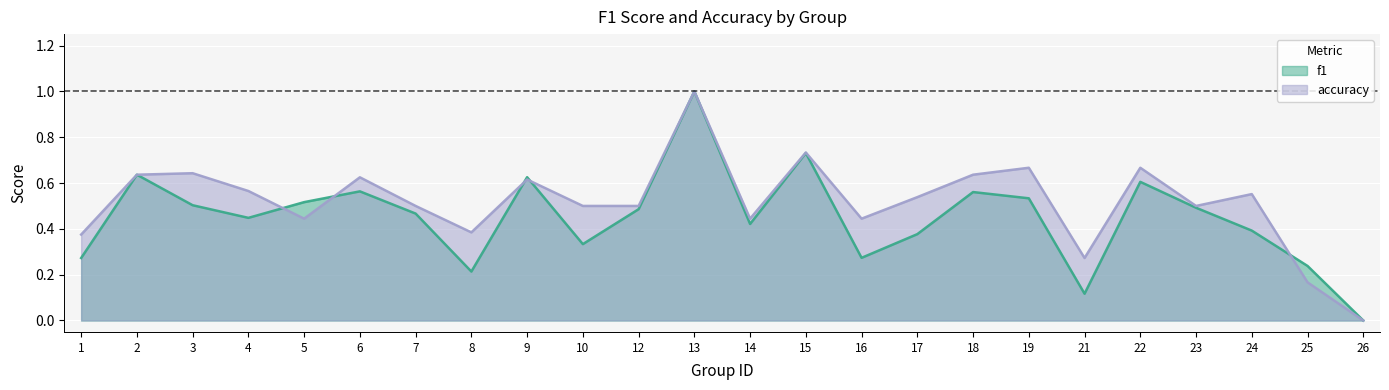

Which has a higher value, 8 or 5?

5